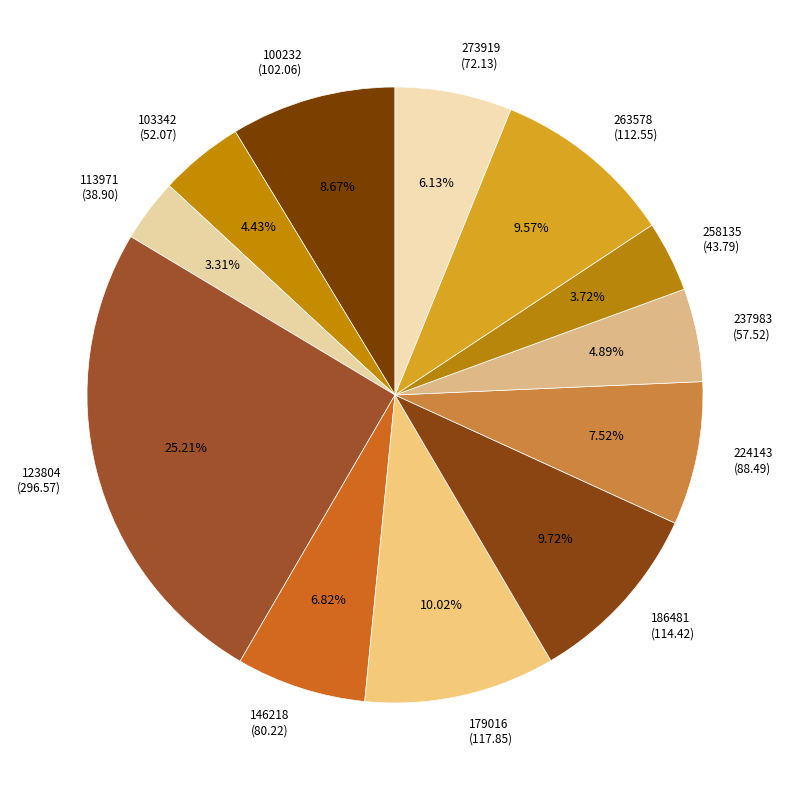

What is the total percentage of 263578 and 224143?

17.1%